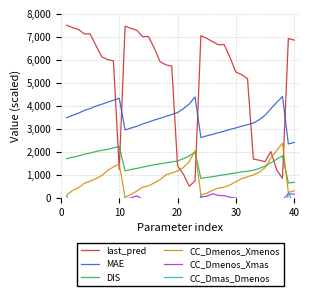

Which series has the largest total across all categories?

last_pred